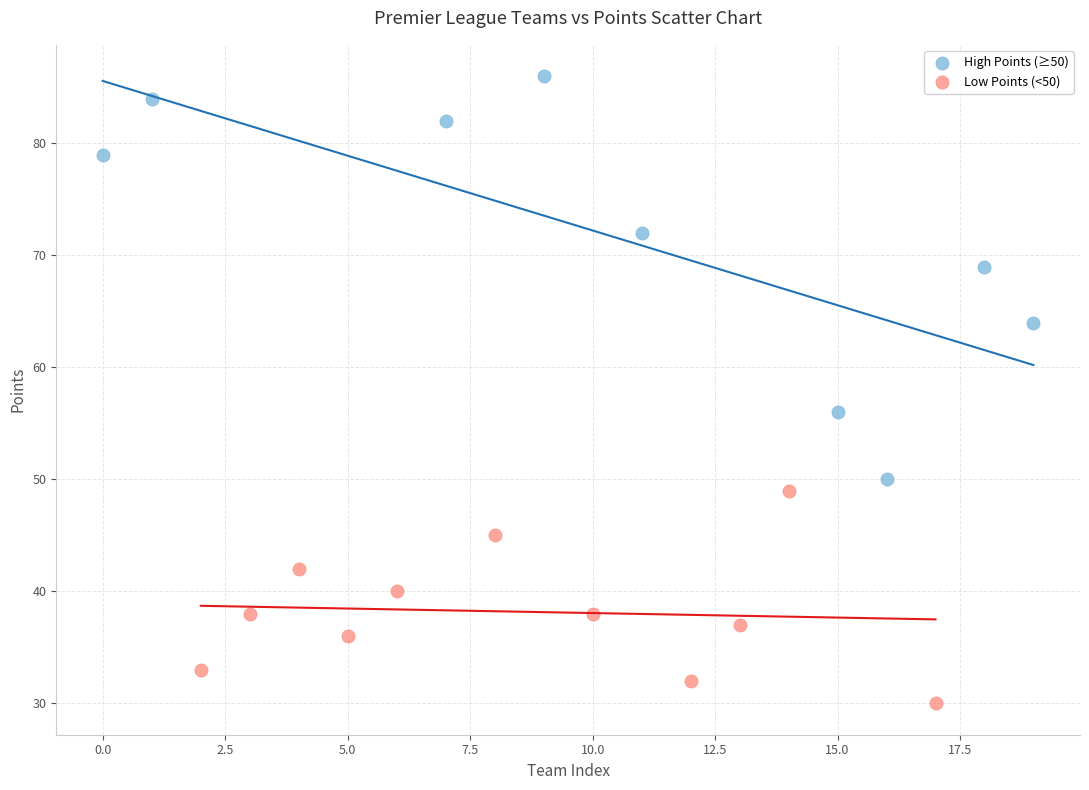

Which series reaches the minimum Y coordinate?

Low Points (<50)